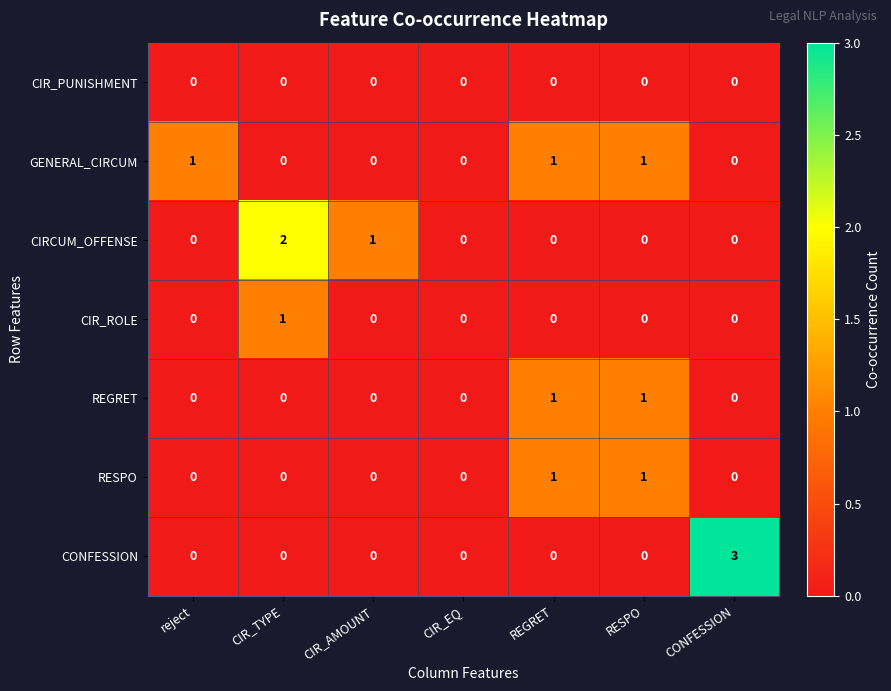

The value of REGRET at reject is 0. True or false?

True